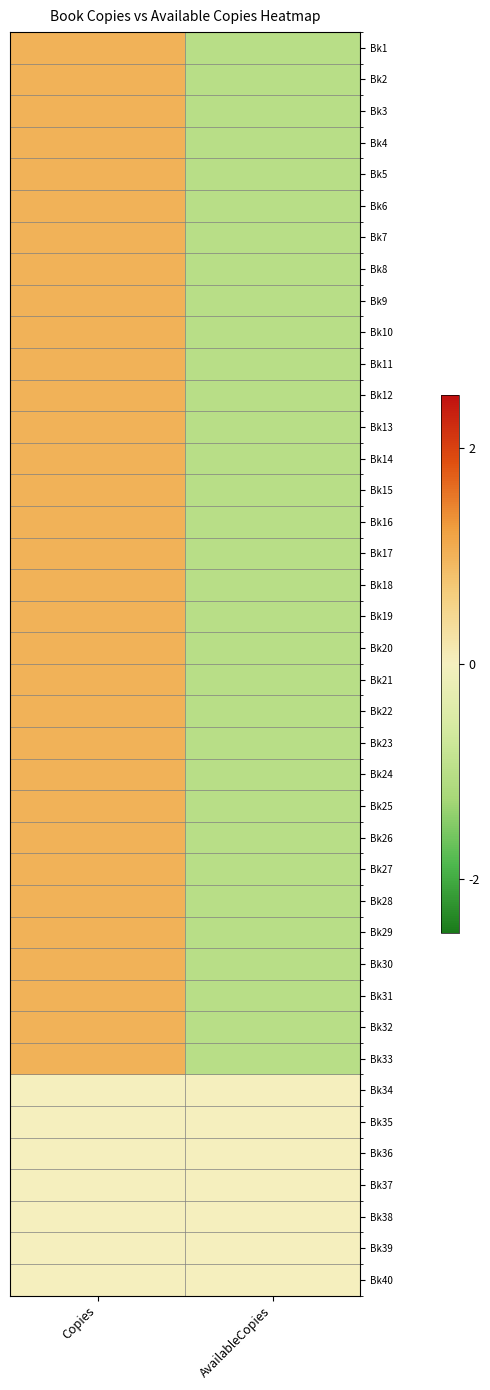

List the series in order of their peak value, lowest first.

Bk34, Bk35, Bk36, Bk37, Bk38, Bk39, Bk40, Bk1, Bk2, Bk3, Bk4, Bk5, Bk6, Bk7, Bk8, Bk9, Bk10, Bk11, Bk12, Bk13, Bk14, Bk15, Bk16, Bk17, Bk18, Bk19, Bk20, Bk21, Bk22, Bk23, Bk24, Bk25, Bk26, Bk27, Bk28, Bk29, Bk30, Bk31, Bk32, Bk33